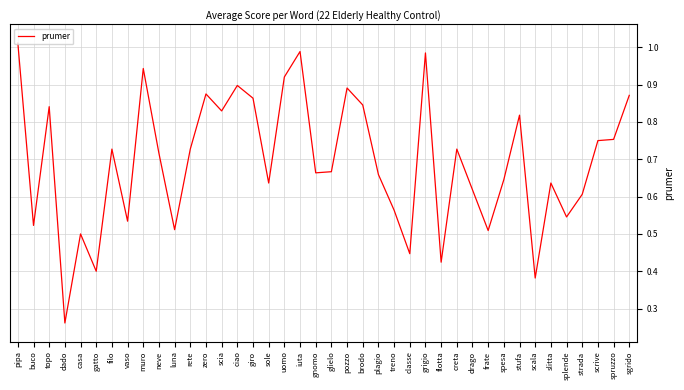

What is the change in value from iuta to plagio?

-0.3